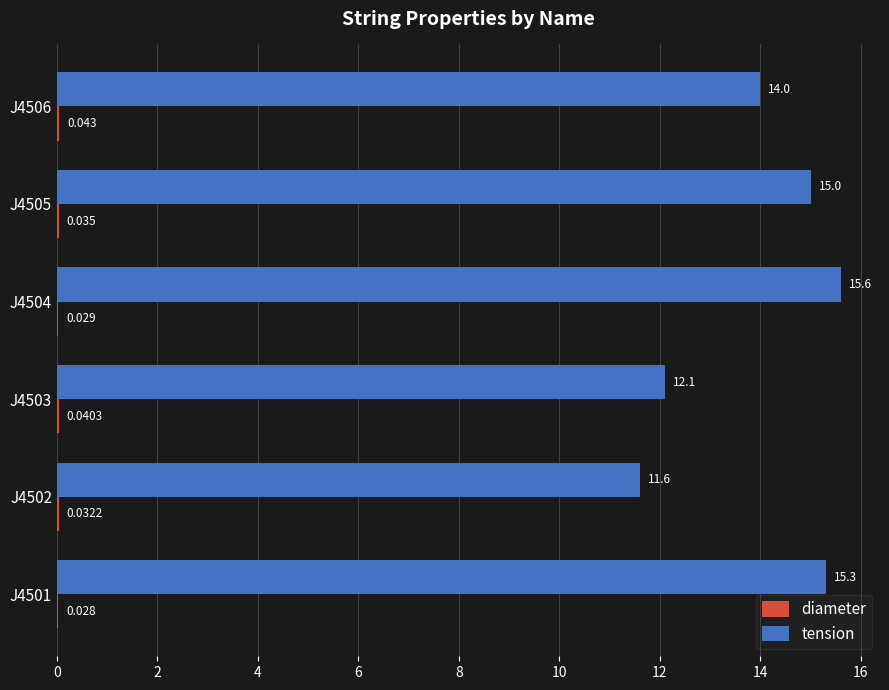

Which series has the largest total across all categories?

tension